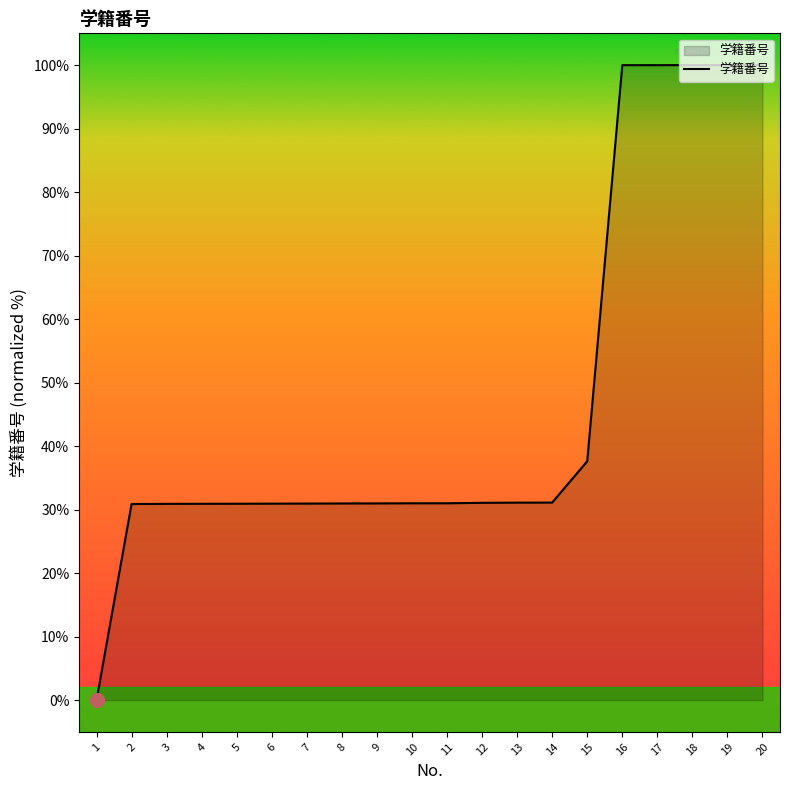

What is the ratio of the value at 7 to the value at 4?

1.0